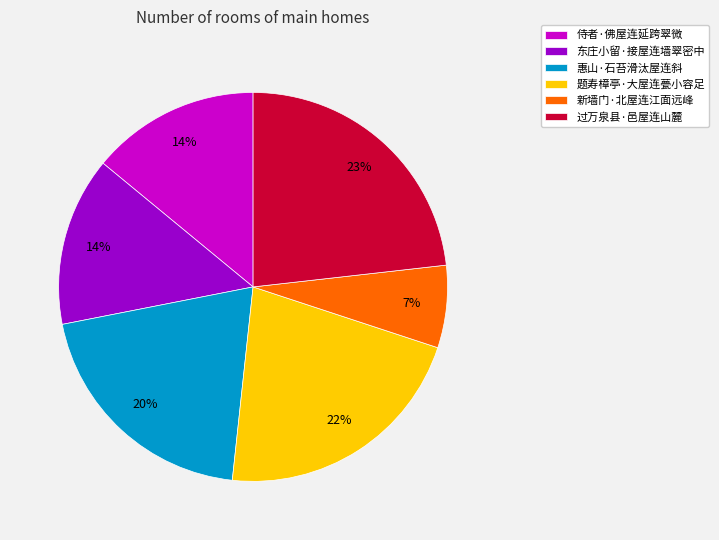

Count the number of slices in the pie.

6